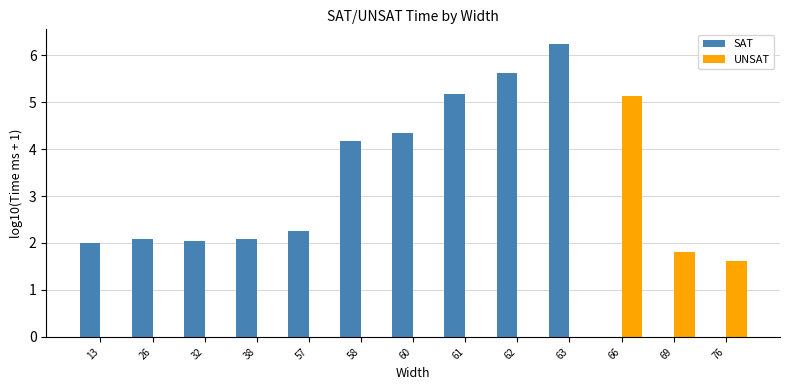

Where is SAT nearest to the value 3?

57